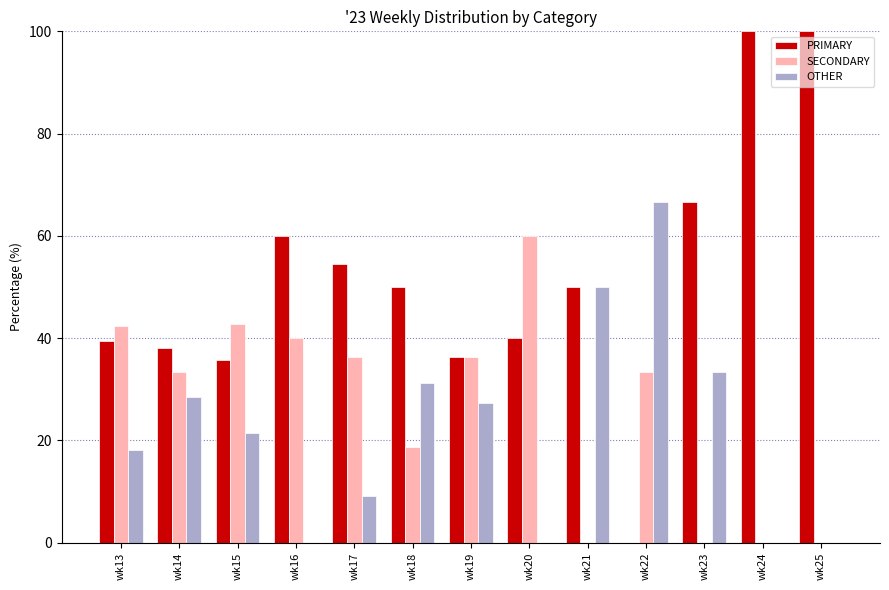

What is the sum of all PRIMARY values?

670.8